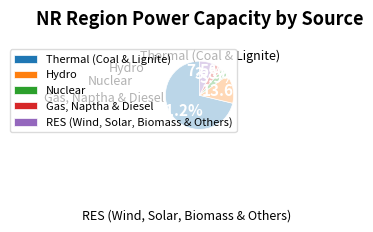

True or false: RES (Wind, Solar, Biomass & Others) accounts for 16% of the total.

False